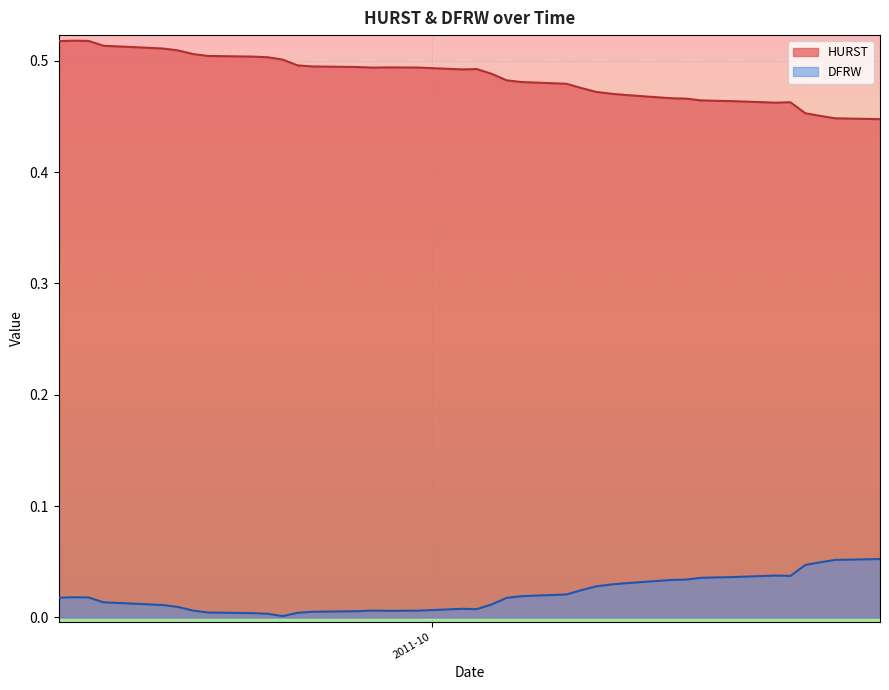

Rank the series by their maximum value, from lowest to highest.

DFRW, HURST